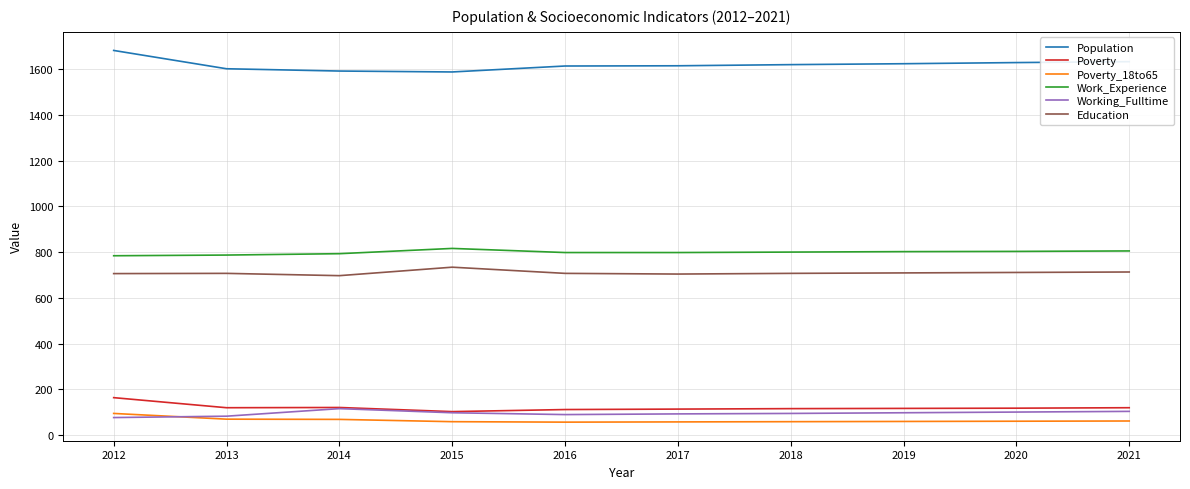

Is the value of Education at 2021 greater than the value of Poverty_18to65 at 2020?

Yes